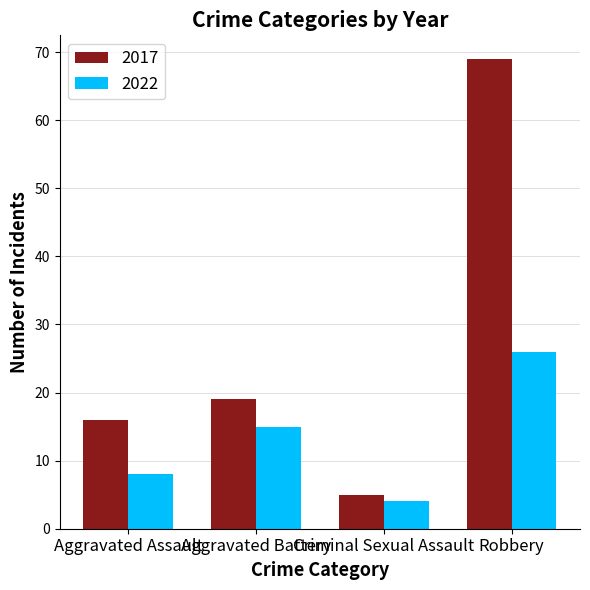

Rank the categories by 2017 value from lowest to highest.

Criminal Sexual Assault, Aggravated Assault, Aggravated Battery, Robbery